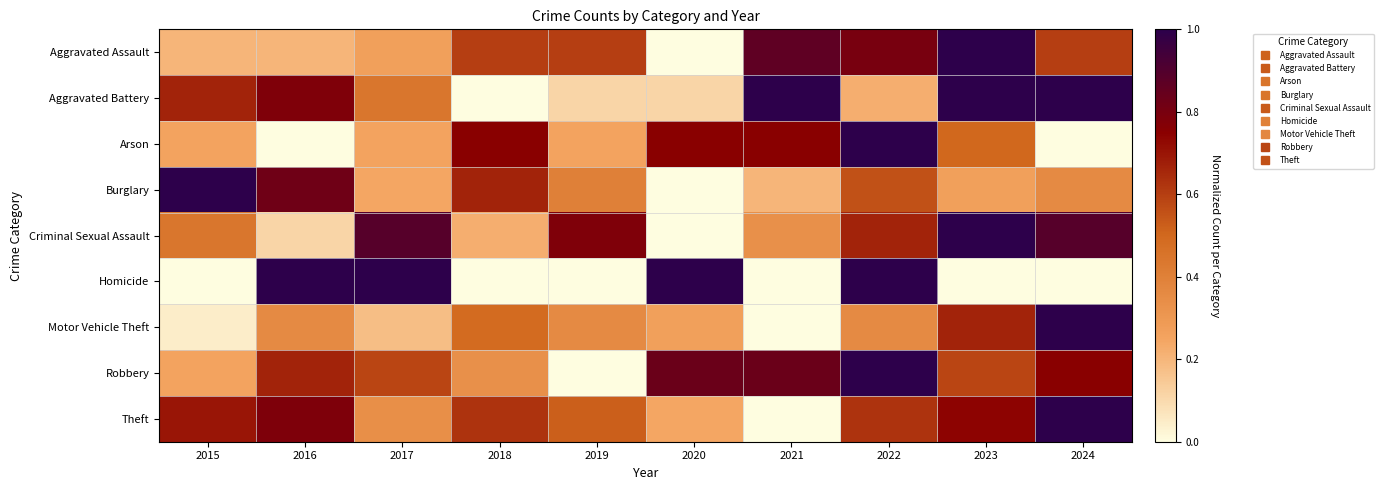

How many series are shown in this chart?

9